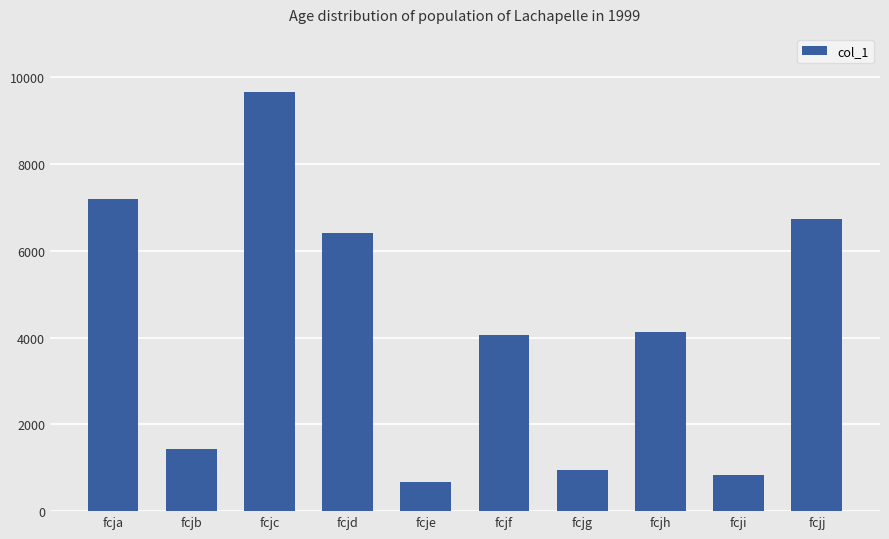

The value at fcjb is 2501. True or false?

False